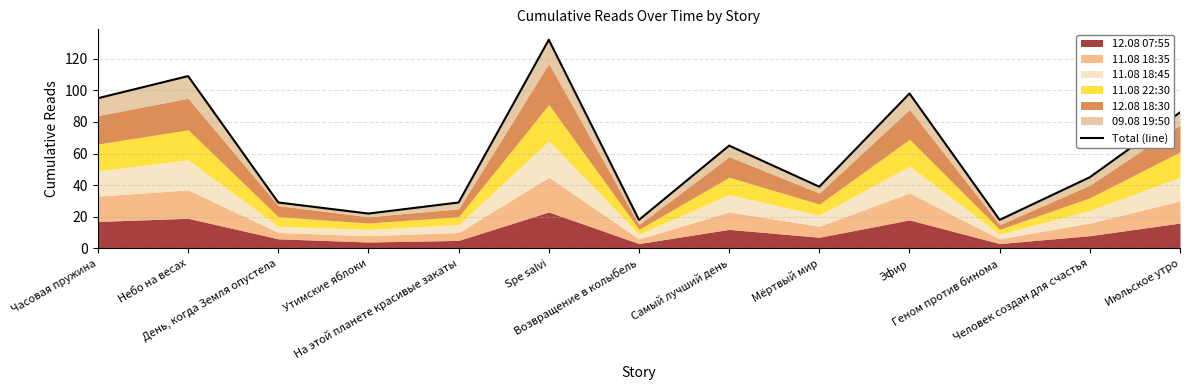

What is the value of the 2nd point from the left?

109